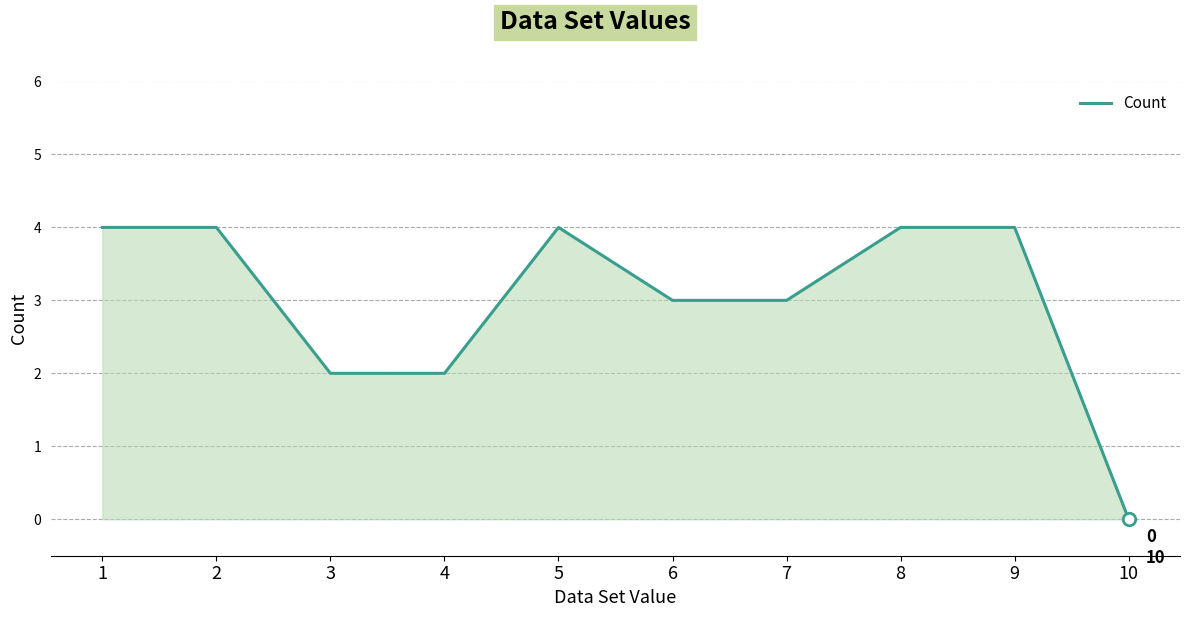

What is the ratio of the value at 7 to the value at 8?

0.8